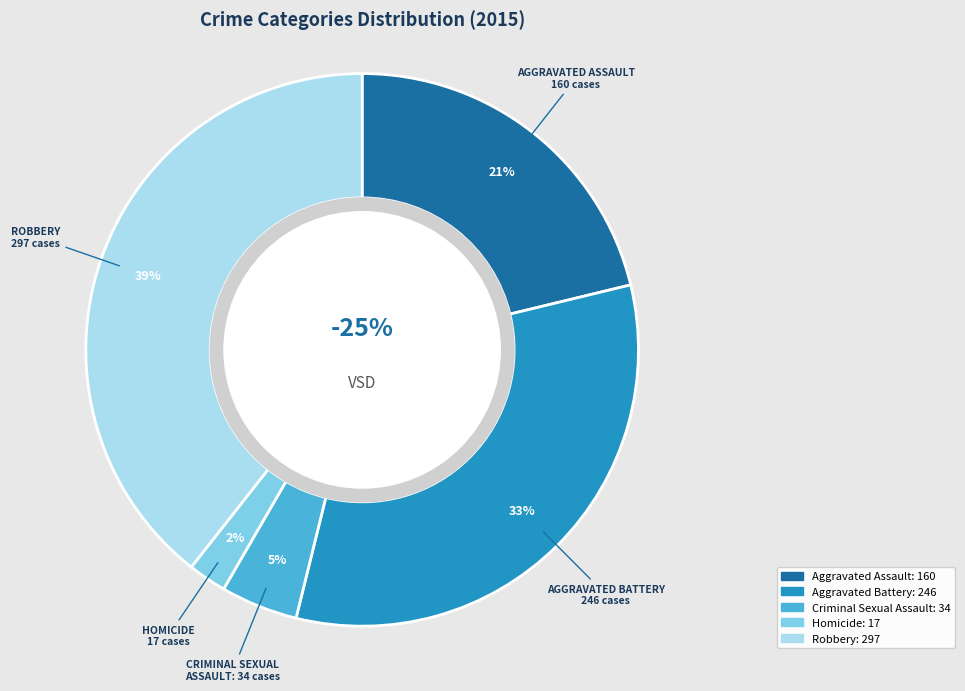

True or false: Criminal Sexual Assault accounts for 1% of the total.

False